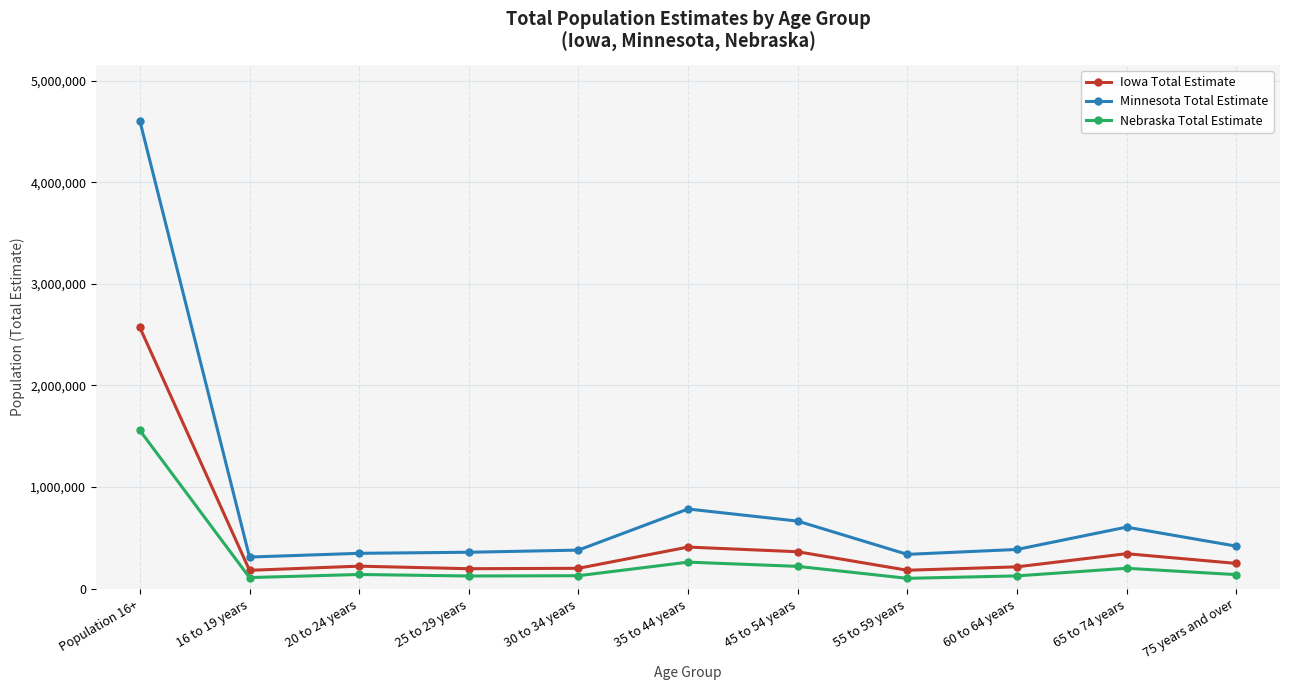

What is the value of the Iowa Total Estimate point at the 11th from the left?

249665